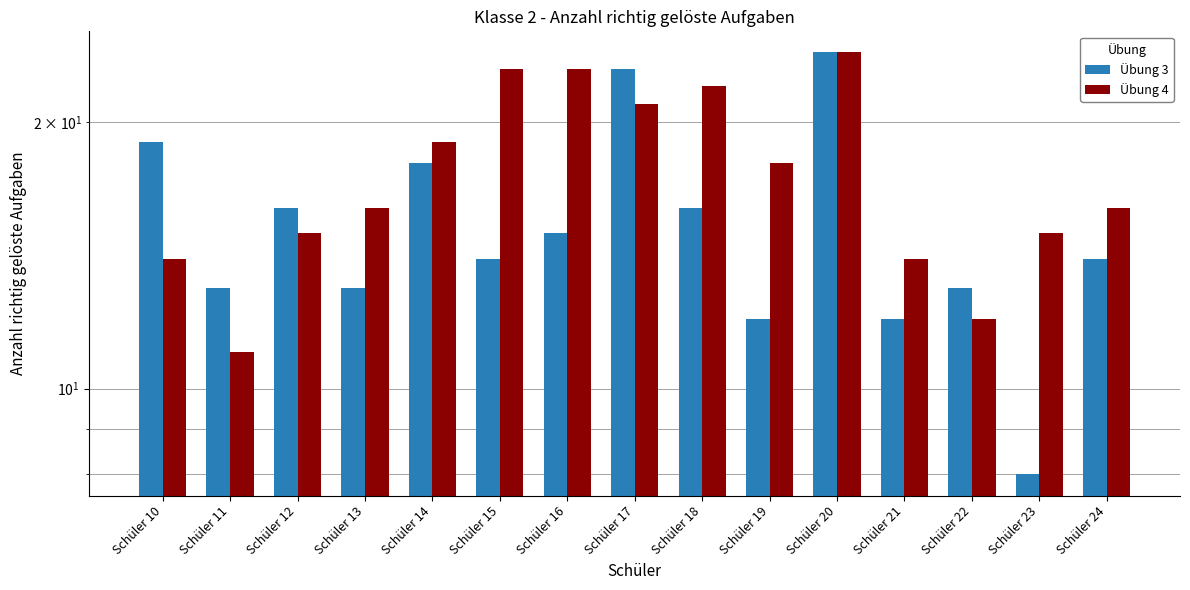

How many bars are there in each group?

2